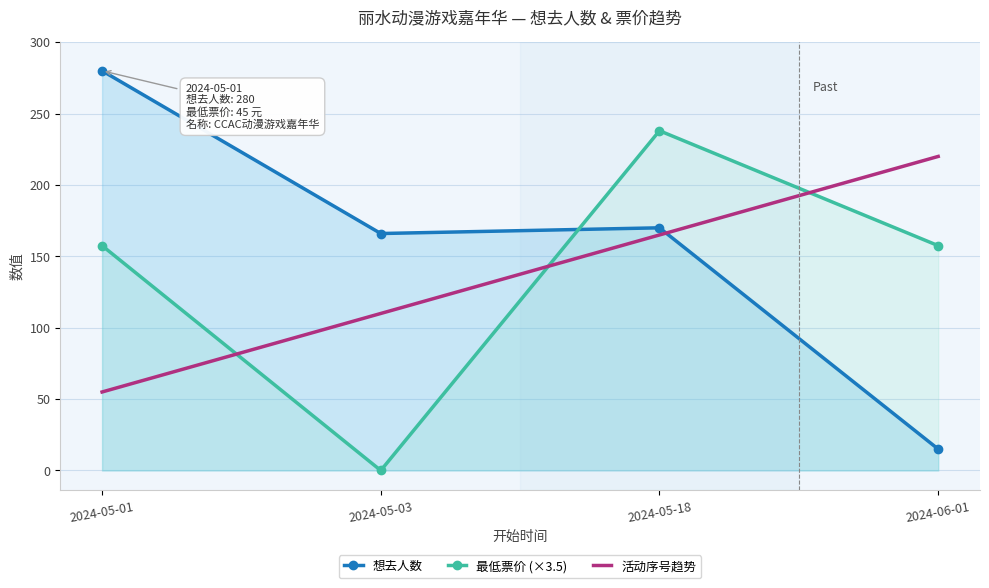

Which category has the highest value in the 活动序号趋势 series?

2024-06-01